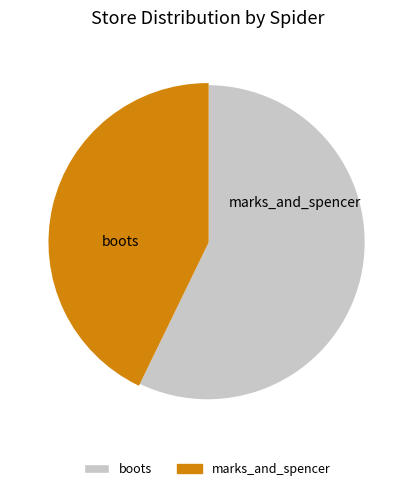

Do boots and marks_and_spencer together represent more than half of the pie?

Yes